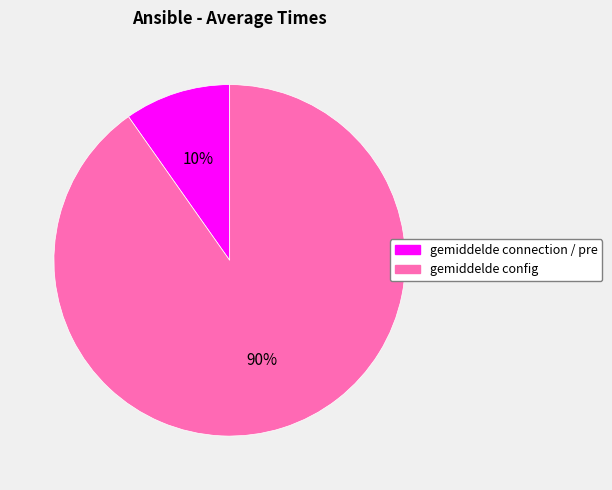

To the nearest percent, what portion does gemiddelde config represent?

90%